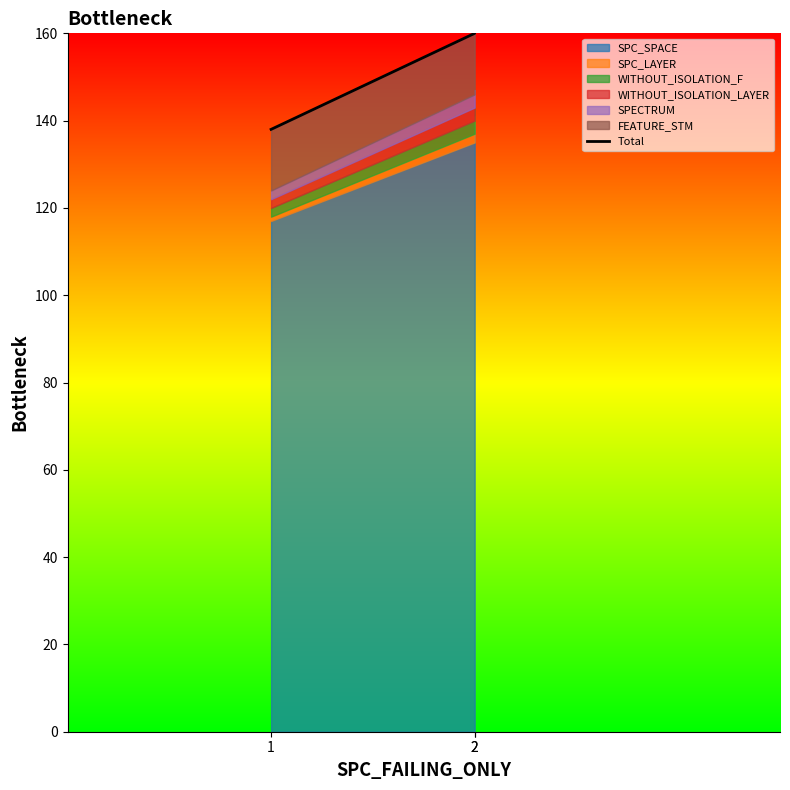

Is it true that the value at 1 is 210?

False